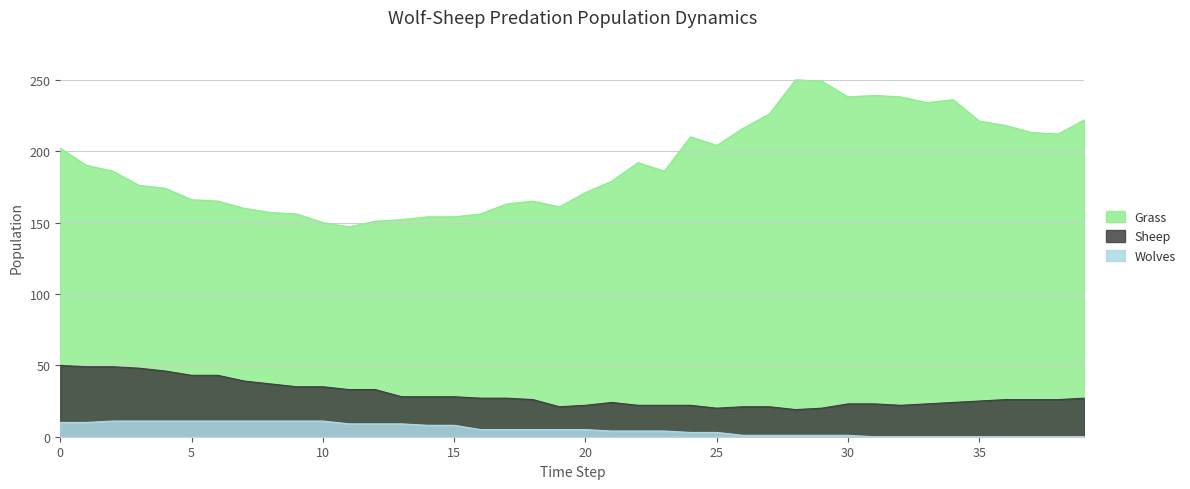

Is it true that Grass equals 241 at 19?

False